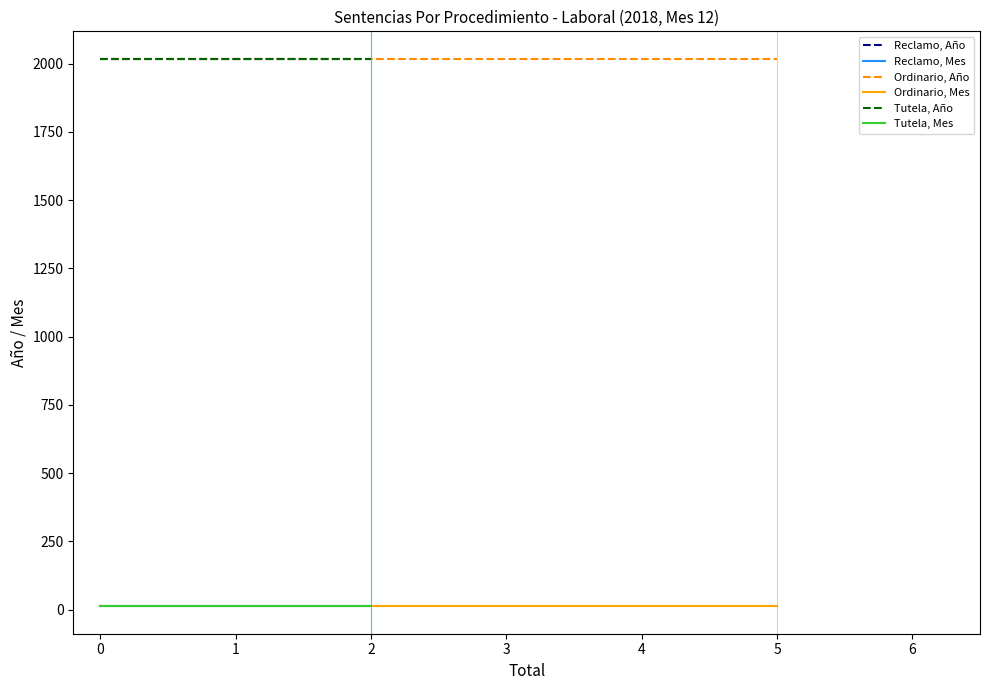

True or false: Ordinario, Mes has a value of 12 at 0.

True